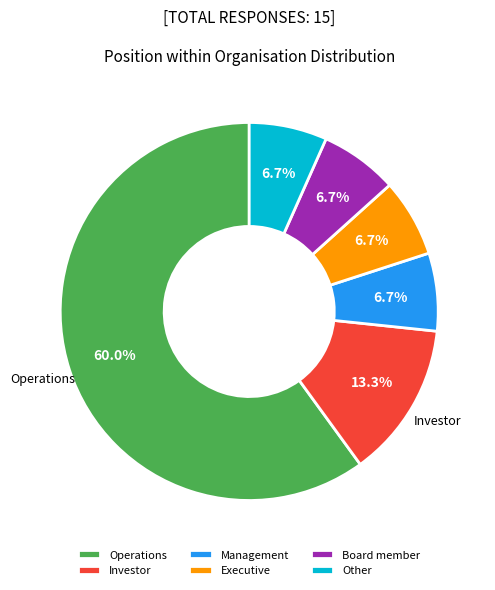

The Executive slice represents 21% of the pie. True or false?

False